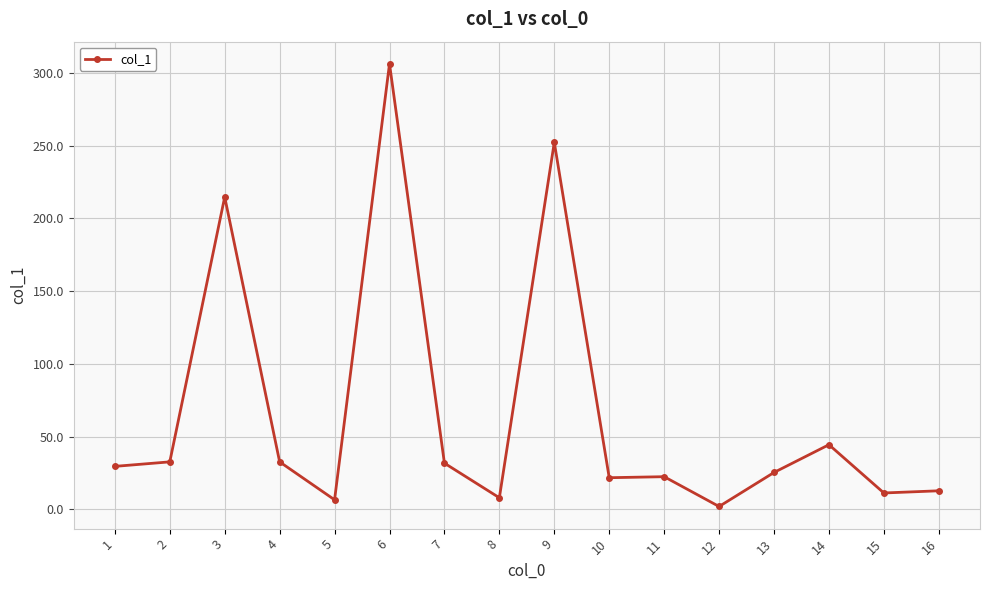

What is the value of the 9th point from the left?

252.4